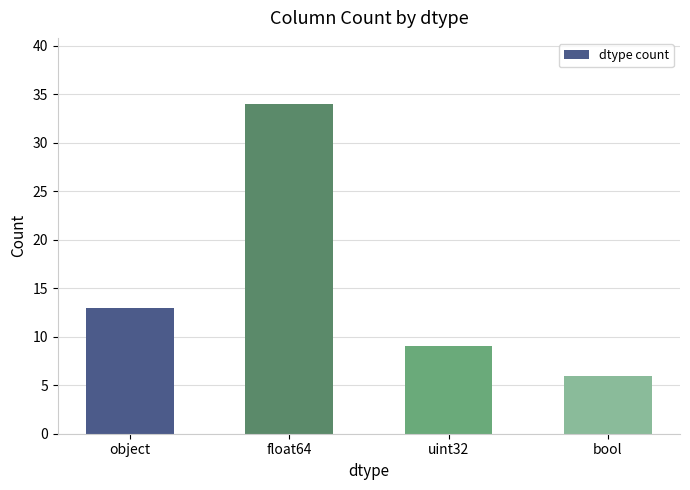

Does the chart contain any negative values?

No